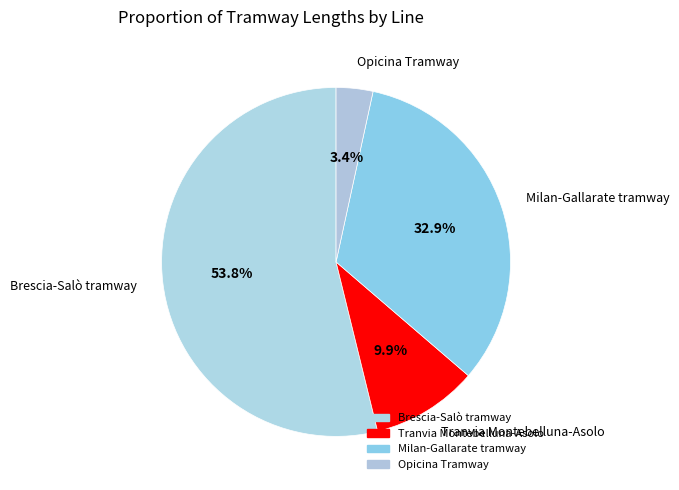

What percentage do Milan-Gallarate tramway and Tranvia Montebelluna-Asolo together represent?

42.8%